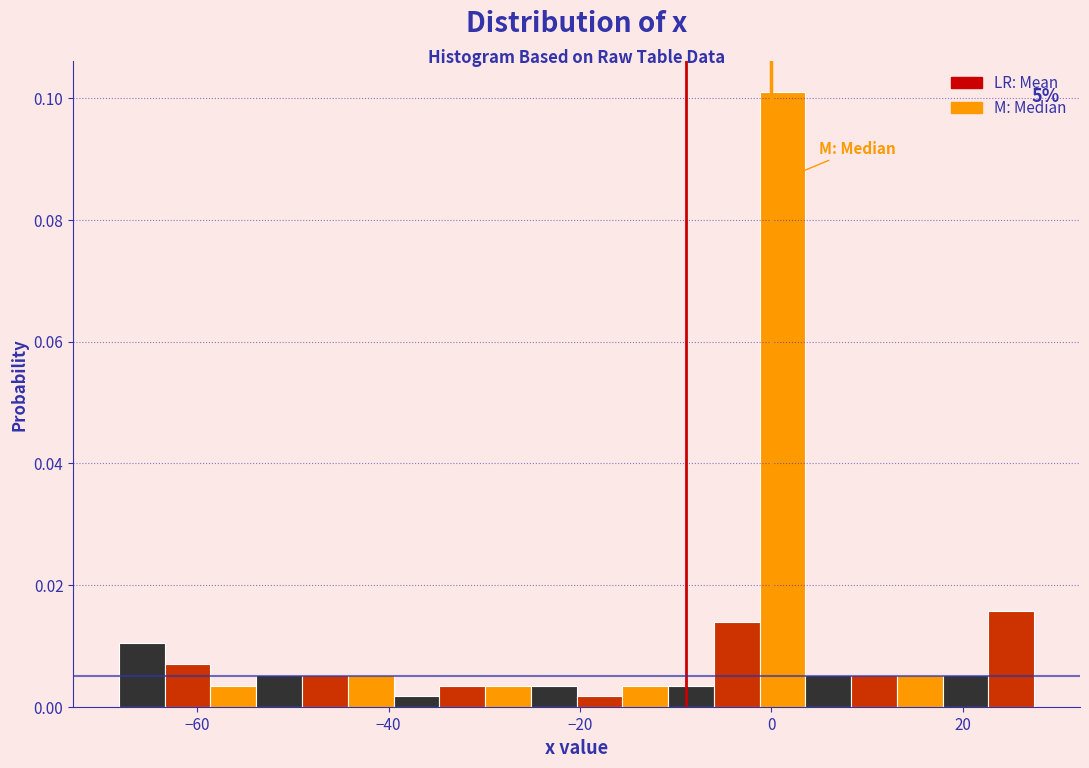

Around what value on the x-axis is the tallest bar? Give the approximate position of its centre, as read against the axis.

2